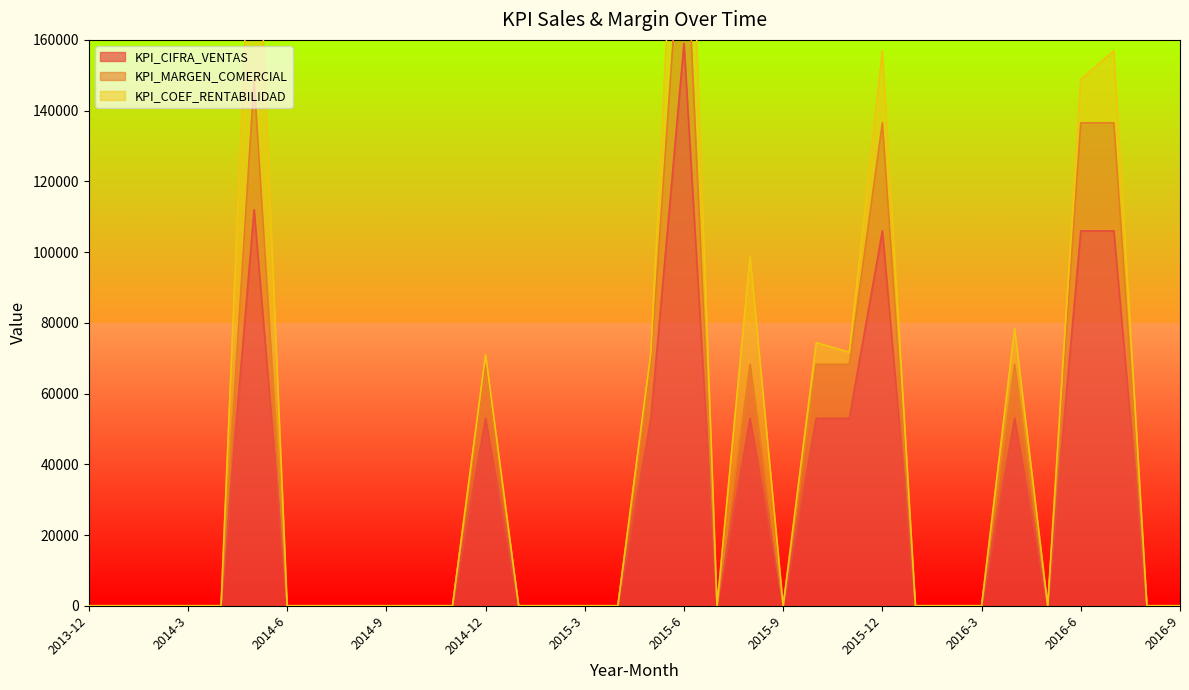

Which category has the highest value in the KPI_CIFRA_VENTAS series?

2015-6